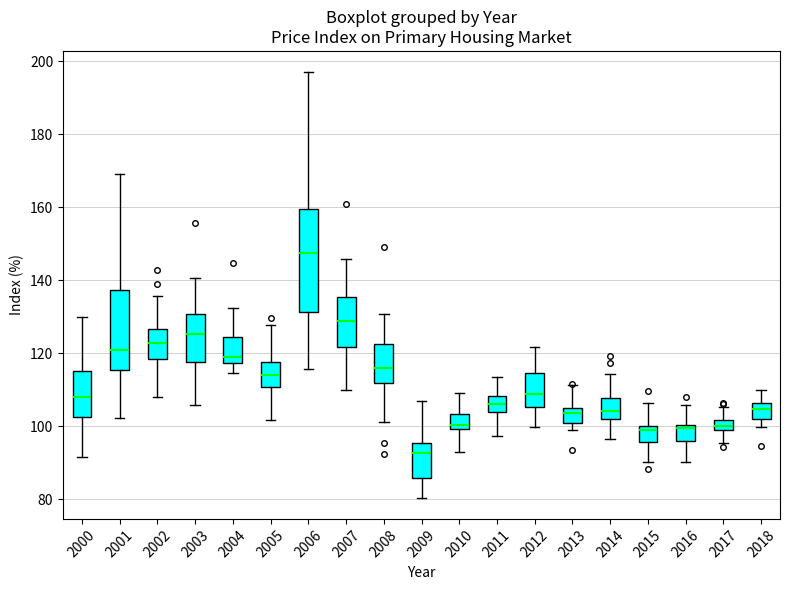

Which box has the lowest median line?

2009